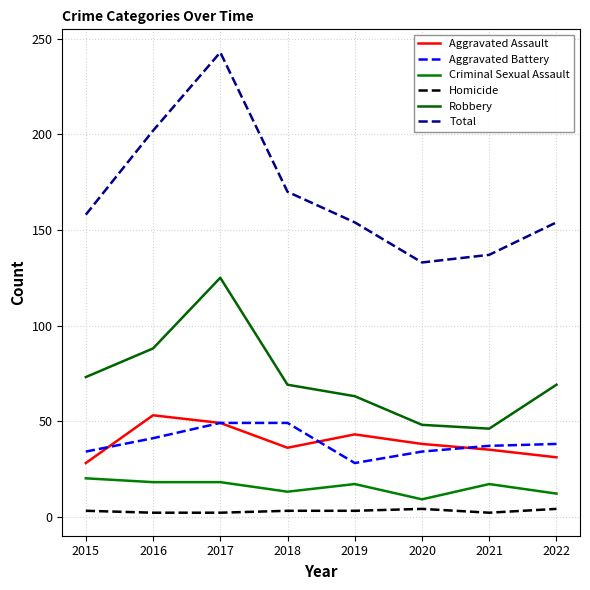

What is the difference between the second highest and second lowest values in the Criminal Sexual Assault series?

6